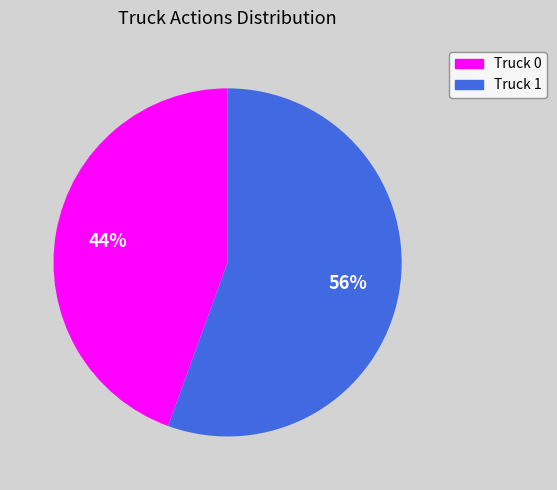

To the nearest percent, what is the combined percentage of Truck 1 and Truck 0?

100%